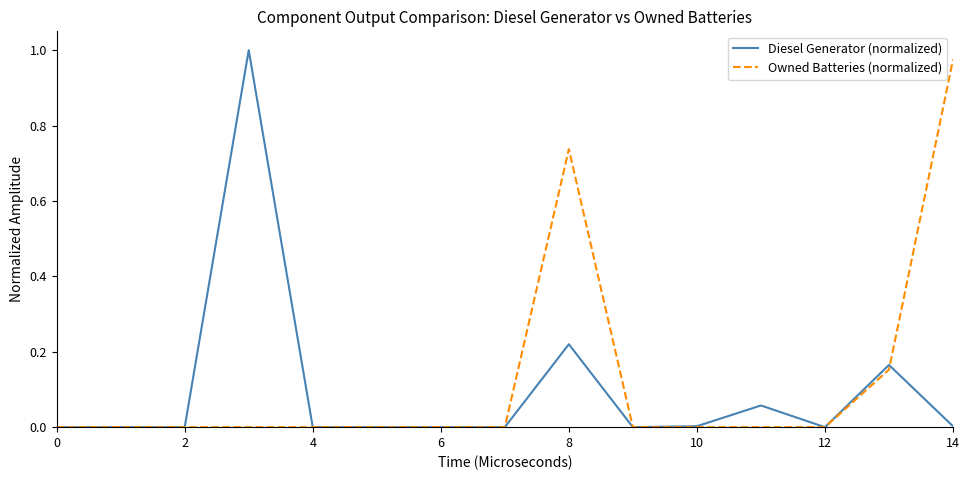

Does the chart have visible grid lines?

No